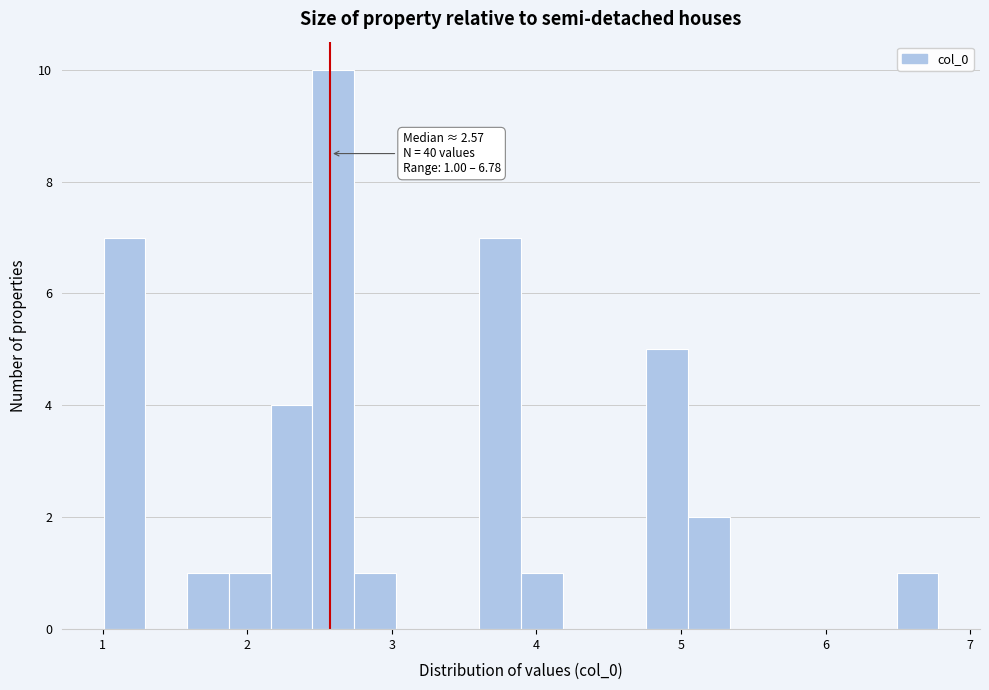

Read against the x-axis, roughly where is the centre of the tallest bar?

2.6